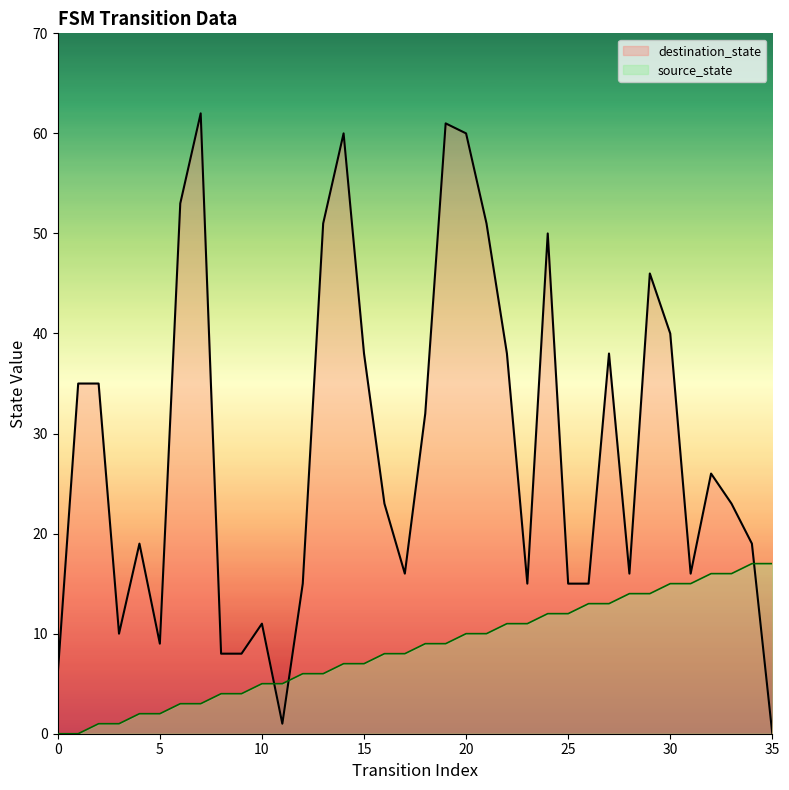

At which category is the sum across all series the highest?

19